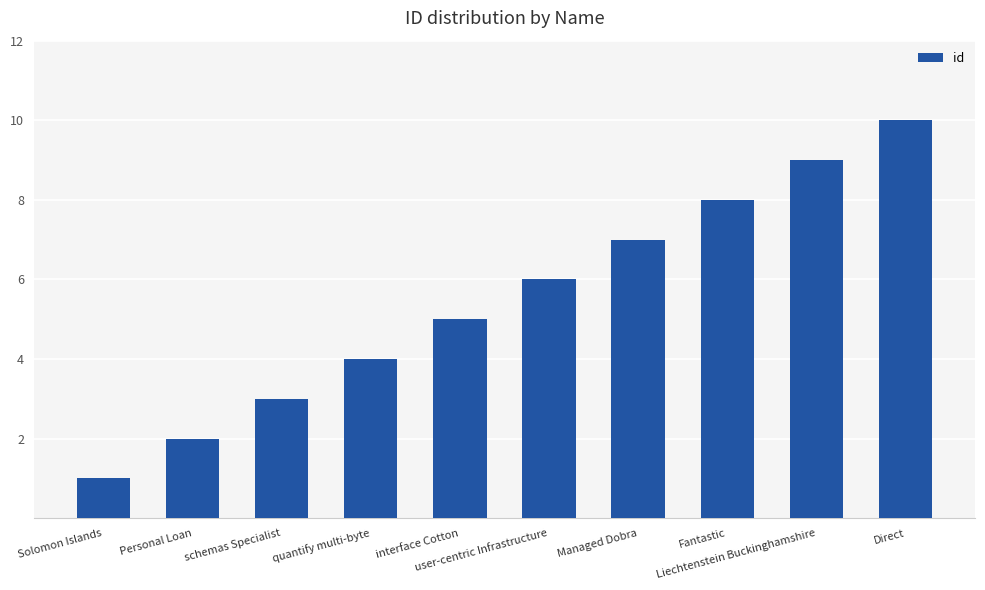

How many bars are there in total?

10